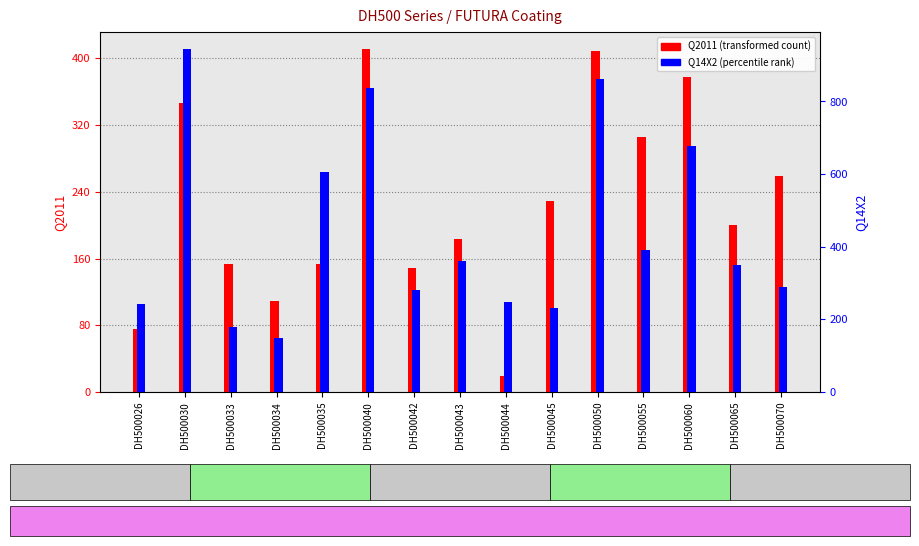

What is the greatest value displayed?

944